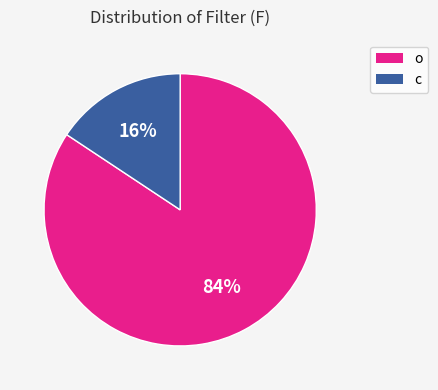

Which category has the biggest portion of the pie?

o